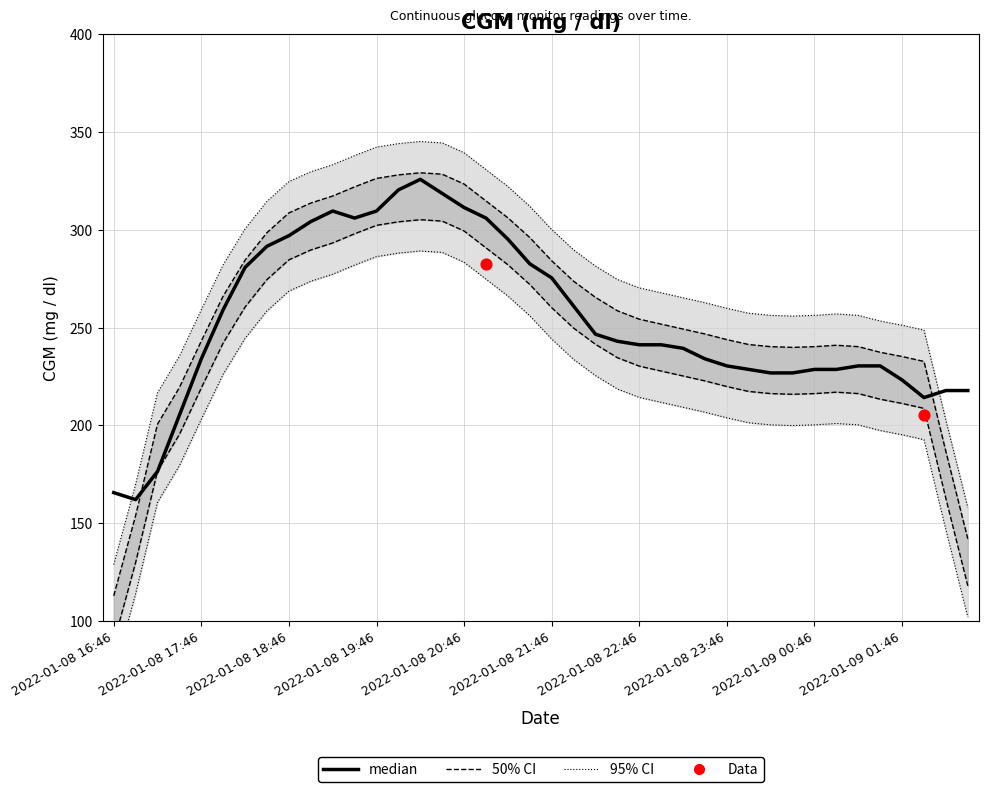

Between 2022-01-08 16:46 and 2022-01-09 00:01, which is larger?

2022-01-09 00:01